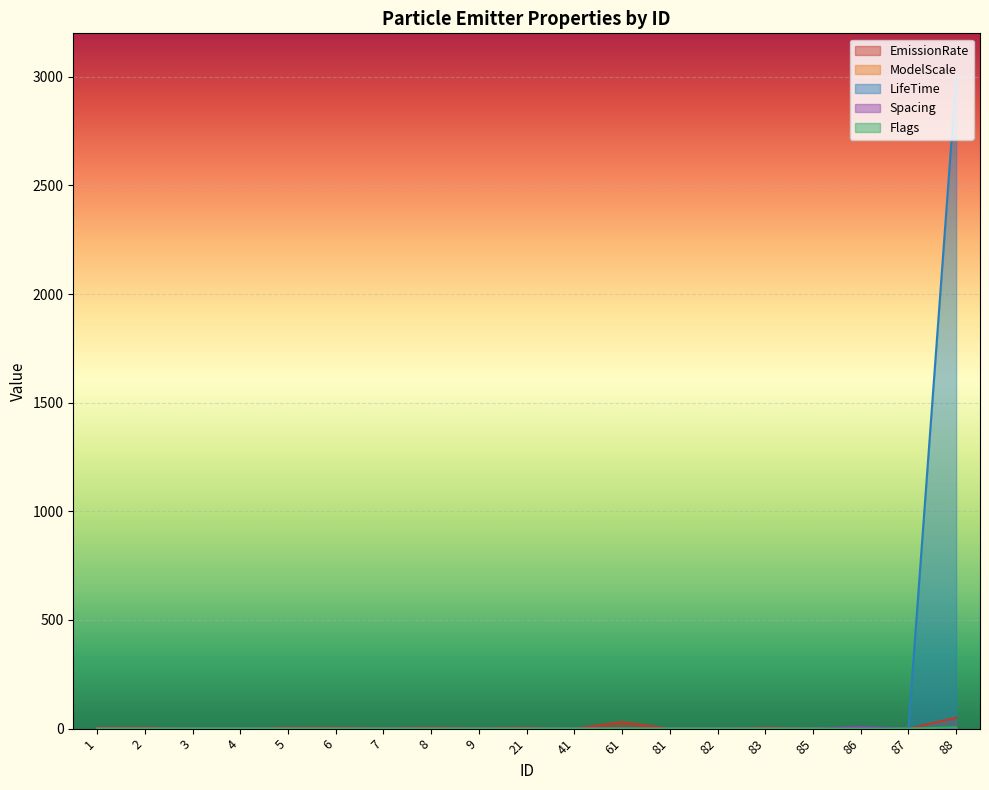

Which series has the largest range (max minus min)?

LifeTime